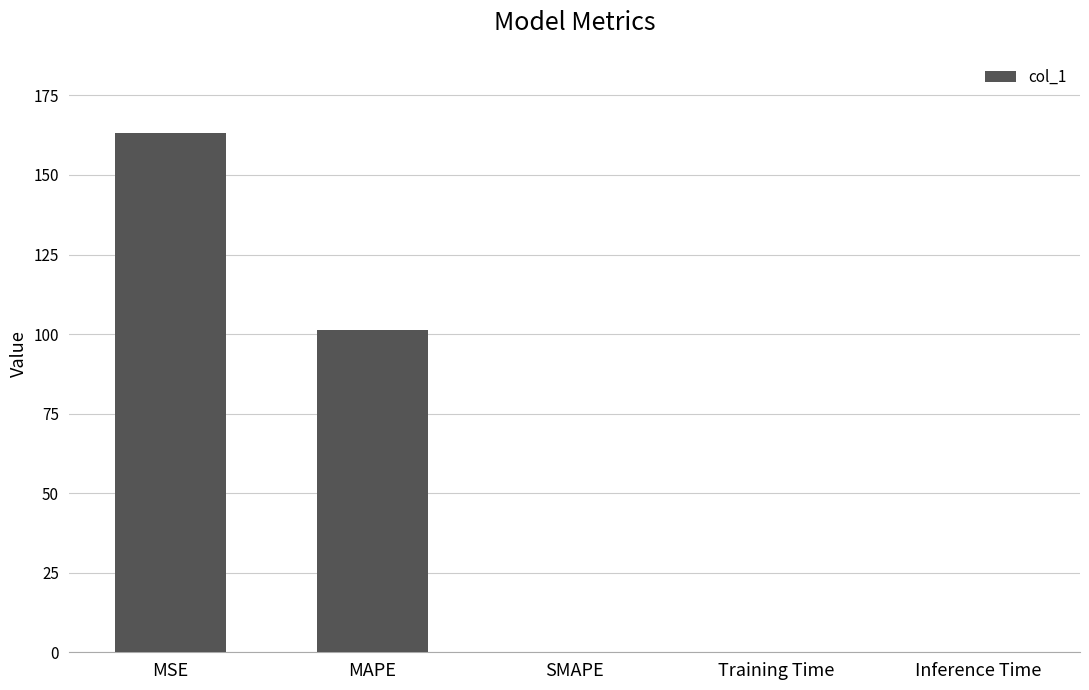

The value at SMAPE is 0.0. True or false?

True